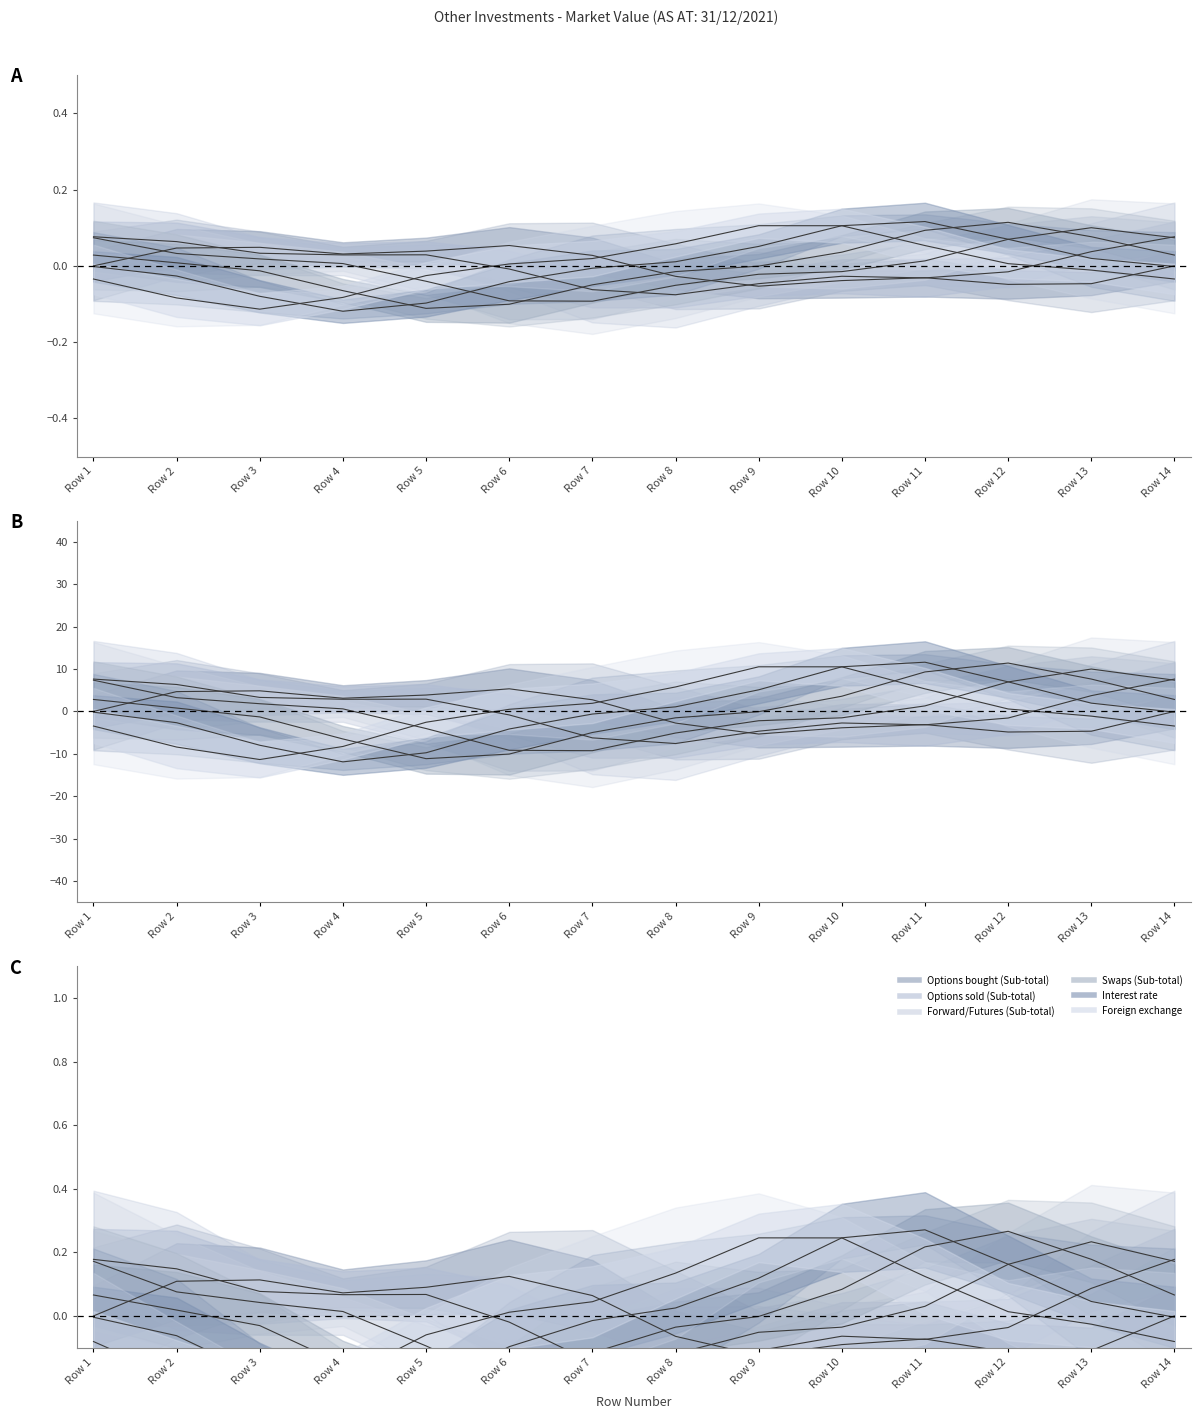

How many series are shown in this chart?

6